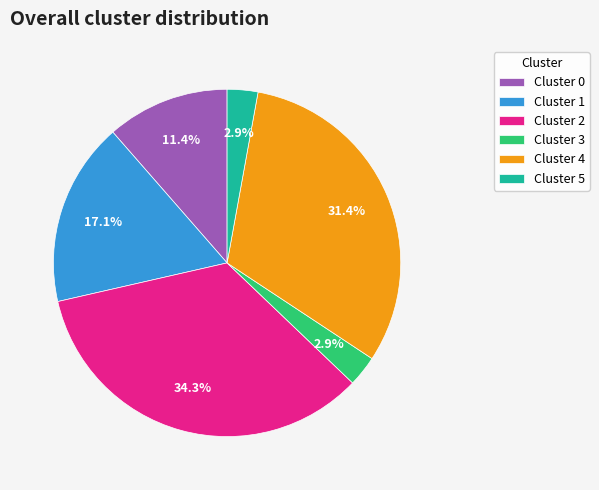

To the nearest percent, what is the difference between the largest and smallest slice percentages?

31%